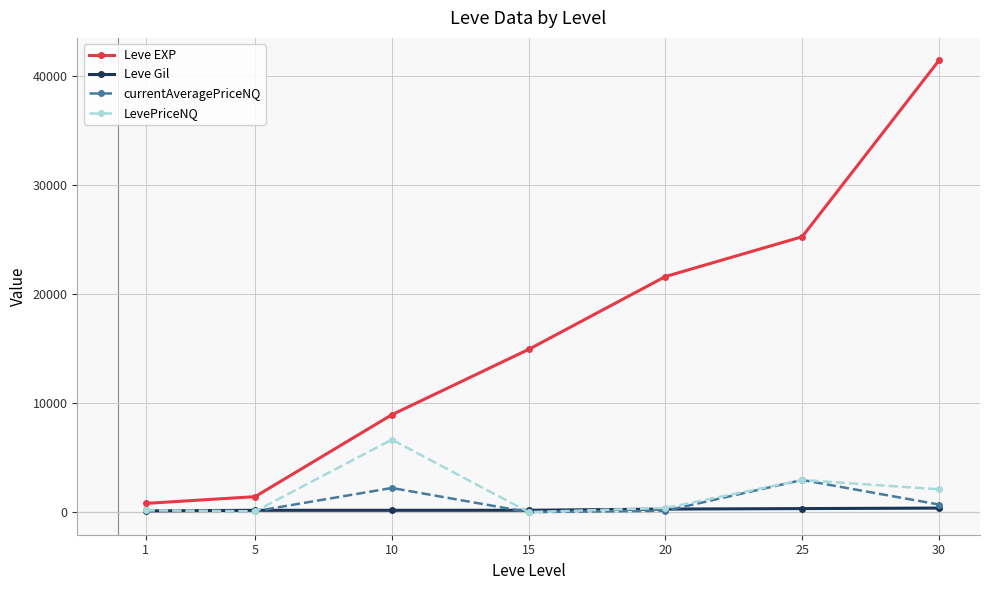

What is the difference between the maximum and minimum values in the Leve Gil series?

259.0